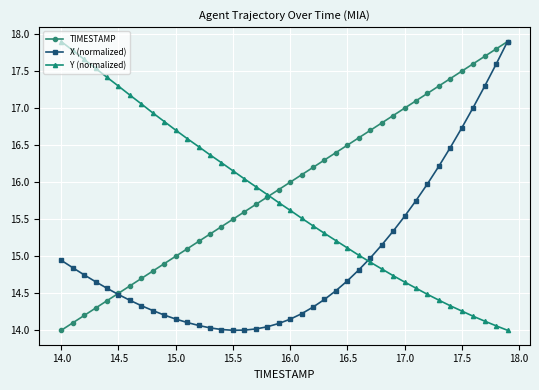

Which series has the largest total across all categories?

TIMESTAMP